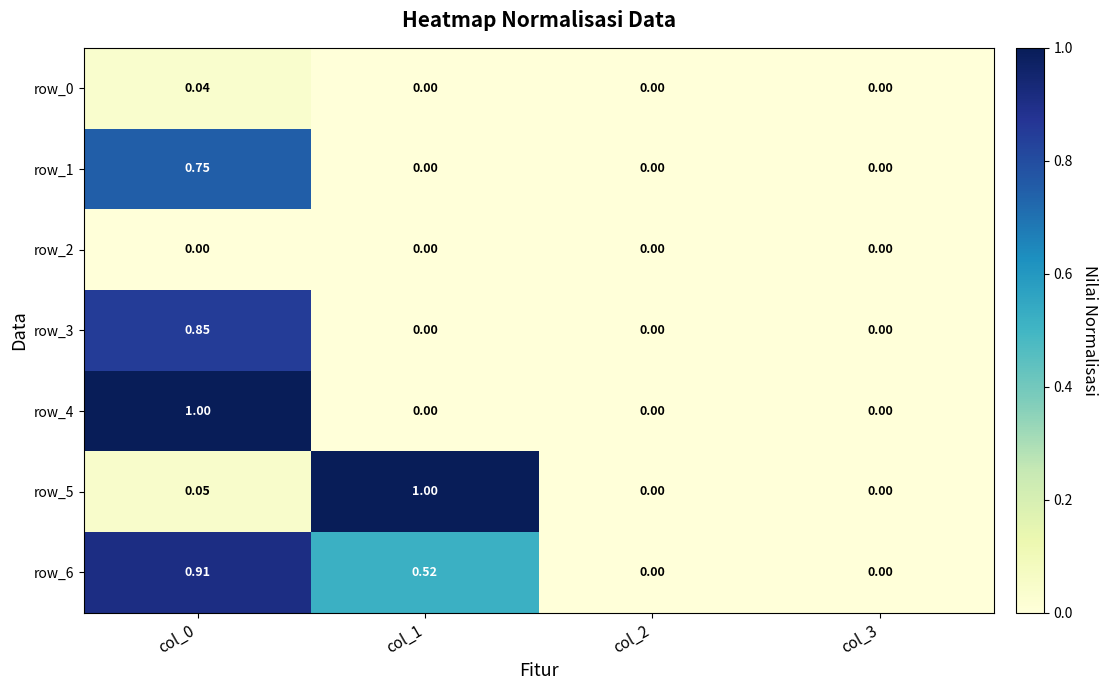

Reading right to left, extract all data points from this chart.

row_0: col_3=0.0	col_2=0.0	col_1=0.0	col_0=0.0
row_1: col_3=0.0	col_2=0.0	col_1=0.0	col_0=0.7
row_2: col_3=0.0	col_2=0.0	col_1=0.0	col_0=0.0
row_3: col_3=0.0	col_2=0.0	col_1=0.0	col_0=0.9
row_4: col_3=0.0	col_2=0.0	col_1=0.0	col_0=1.0
row_5: col_3=0.0	col_2=0.0	col_1=1.0	col_0=0.0
row_6: col_3=0.0	col_2=0.0	col_1=0.5	col_0=0.9